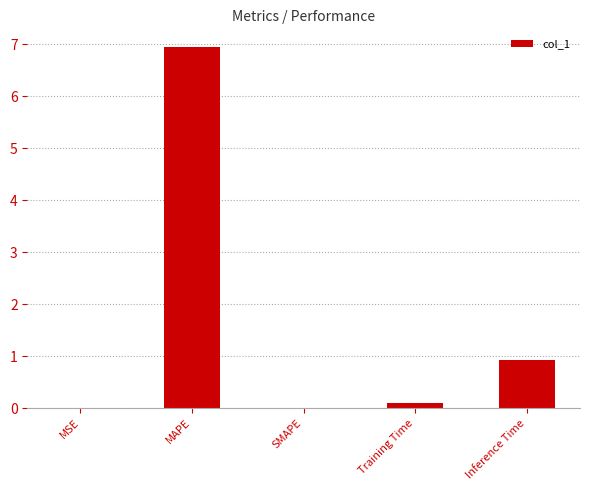

Between Training Time and Inference Time, which is larger?

Inference Time